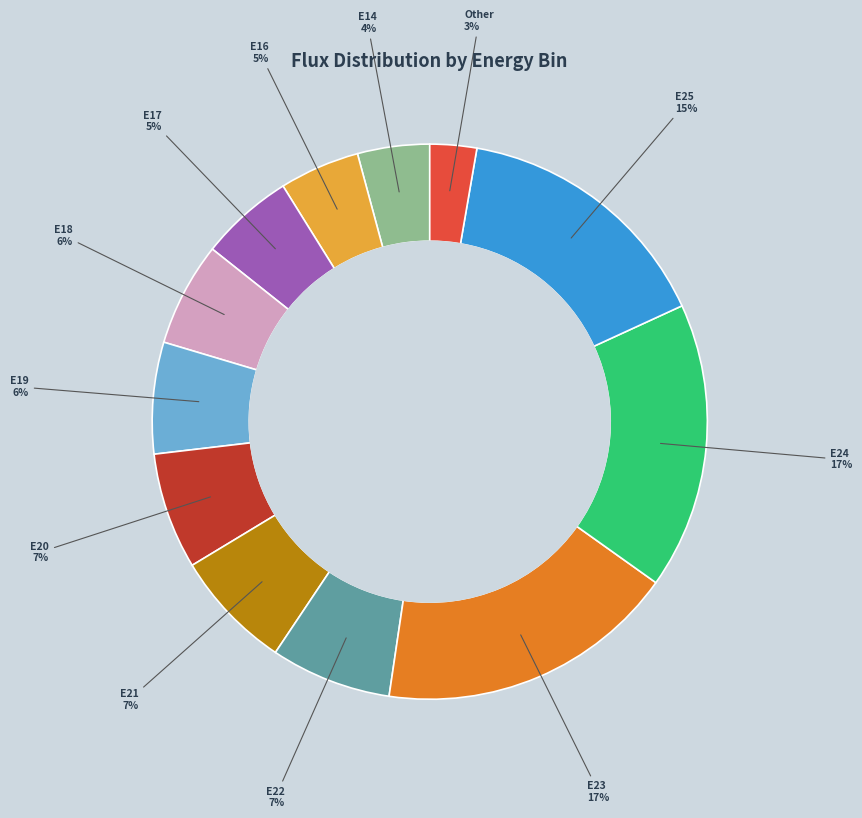

Does any single category account for the majority?

No